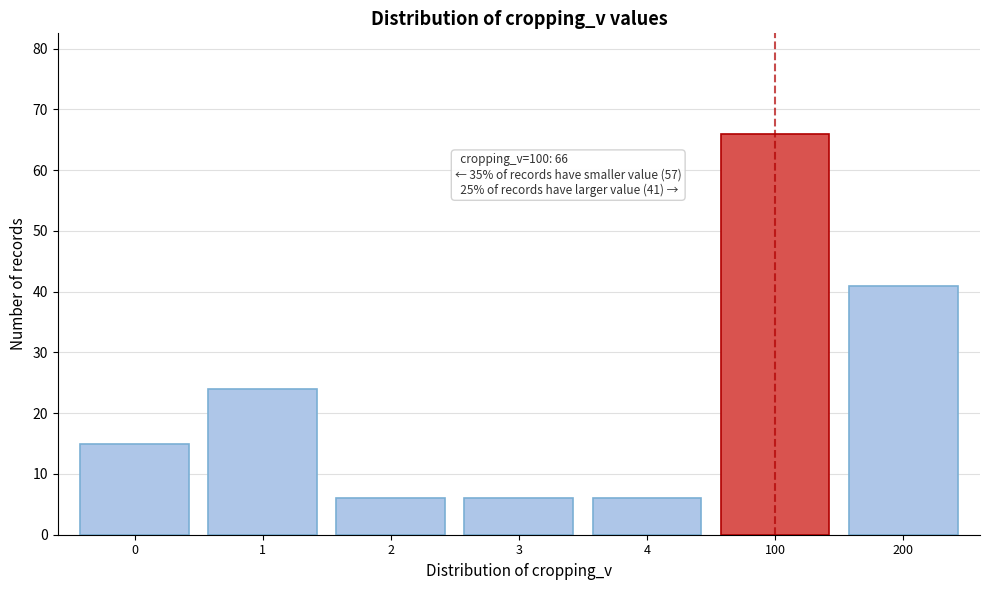

Reading right to left, what are all the values shown in this chart?

200=41	100=66	4=6	3=6	2=6	1=24	0=15